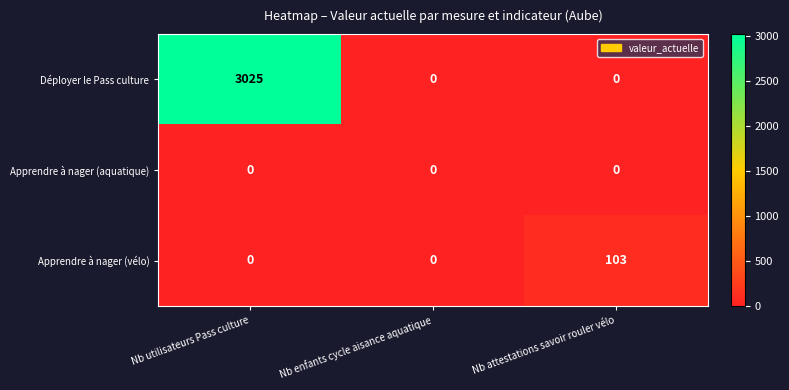

Which series has the largest range (max minus min)?

Déployer le Pass culture